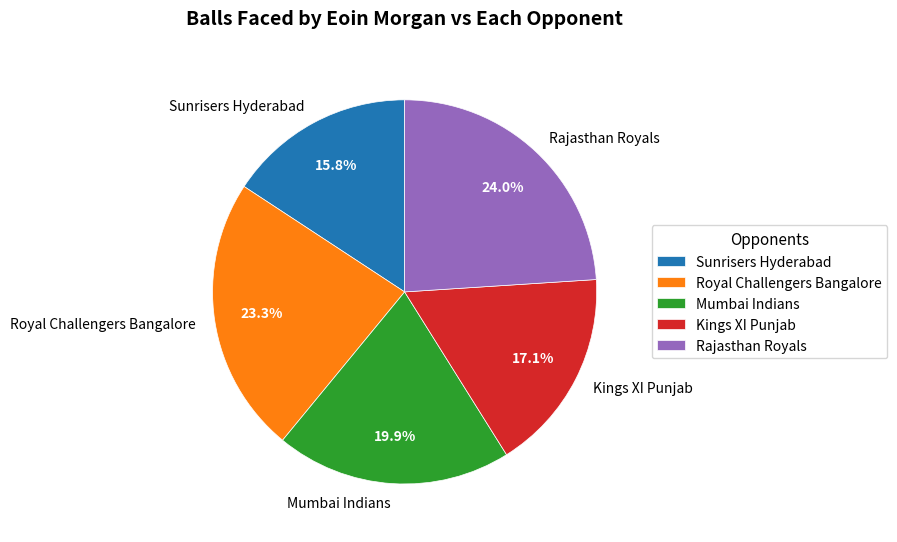

What percentage is the Sunrisers Hyderabad slice, to the nearest percent?

16%